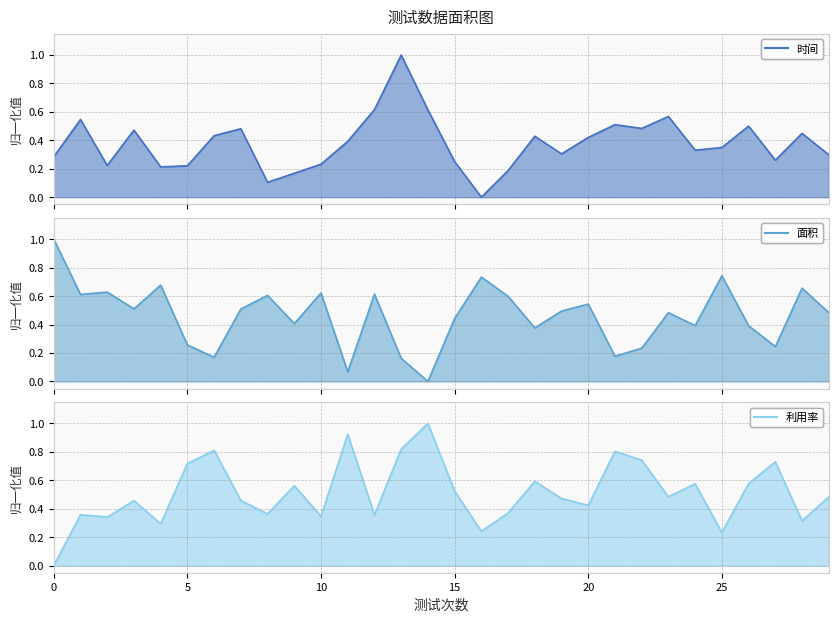

Rank the categories by 面积 value from lowest to highest.

14, 11, 13, 6, 21, 22, 27, 5, 18, 26, 24, 9, 15, 23, 29, 19, 7, 3, 20, 17, 8, 1, 12, 10, 2, 28, 4, 16, 25, 0